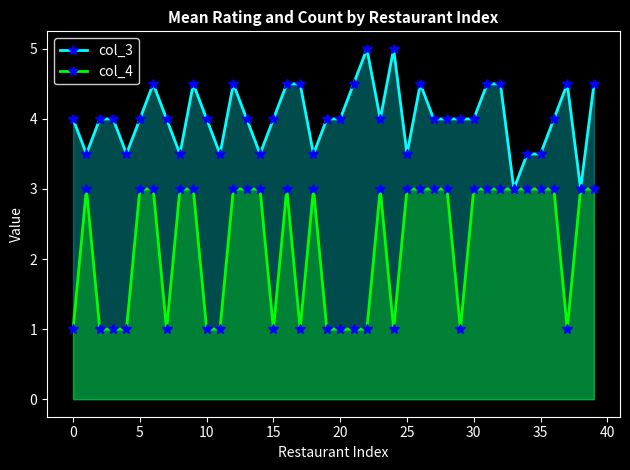

The col_4 series shows 0.8 at 28. True or false?

False